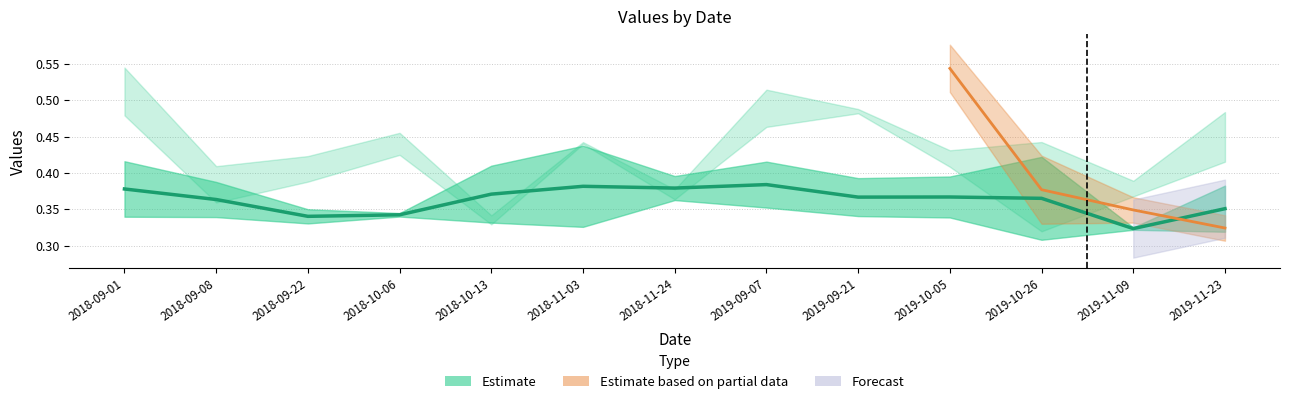

Which has a higher value, 2019-11-23 or 2018-09-01?

2018-09-01